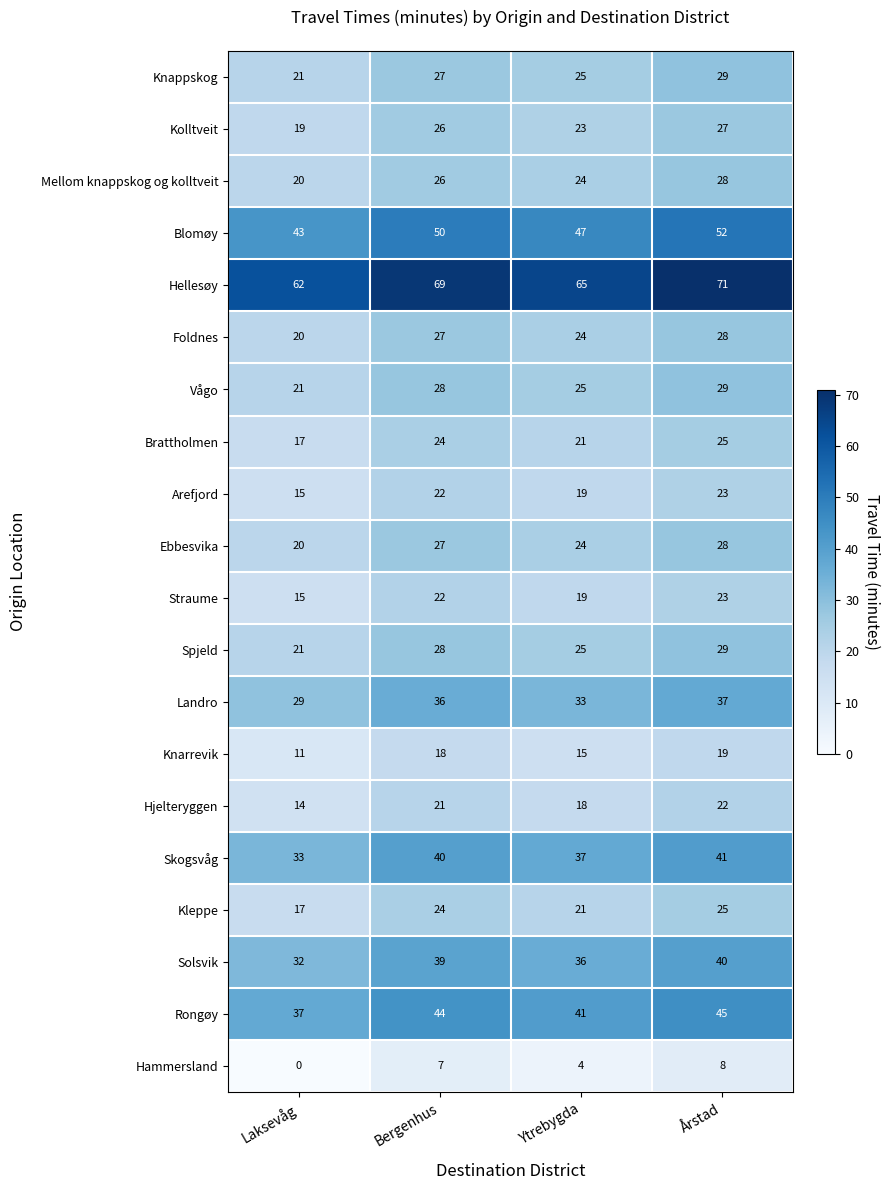

The Brattholmen series shows 17 at Laksevåg. True or false?

True